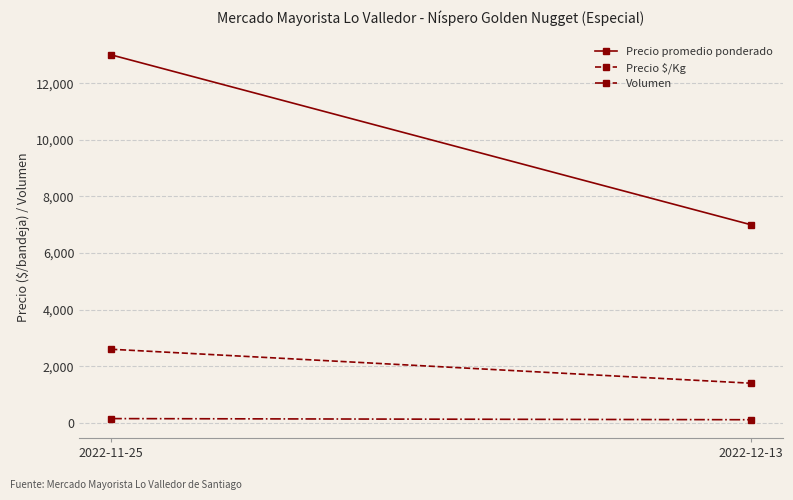

The Precio promedio ponderado series shows 7000 at 2022-12-13. True or false?

True